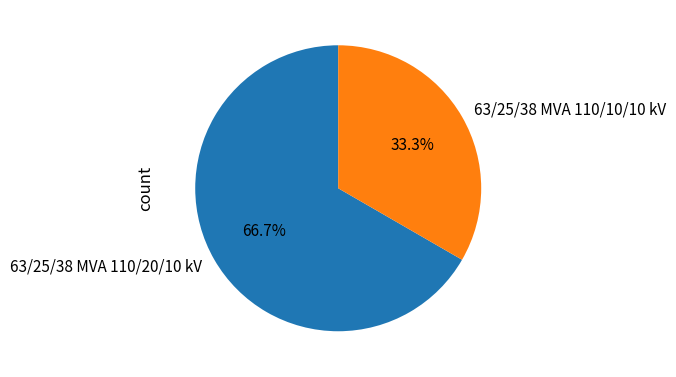

Which slice is the smallest?

63/25/38 MVA 110/10/10 kV